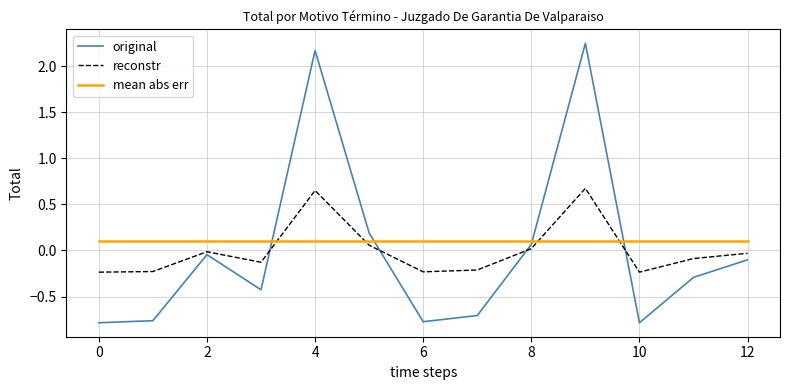

How many times do reconstr and mean abs err cross each other?

4